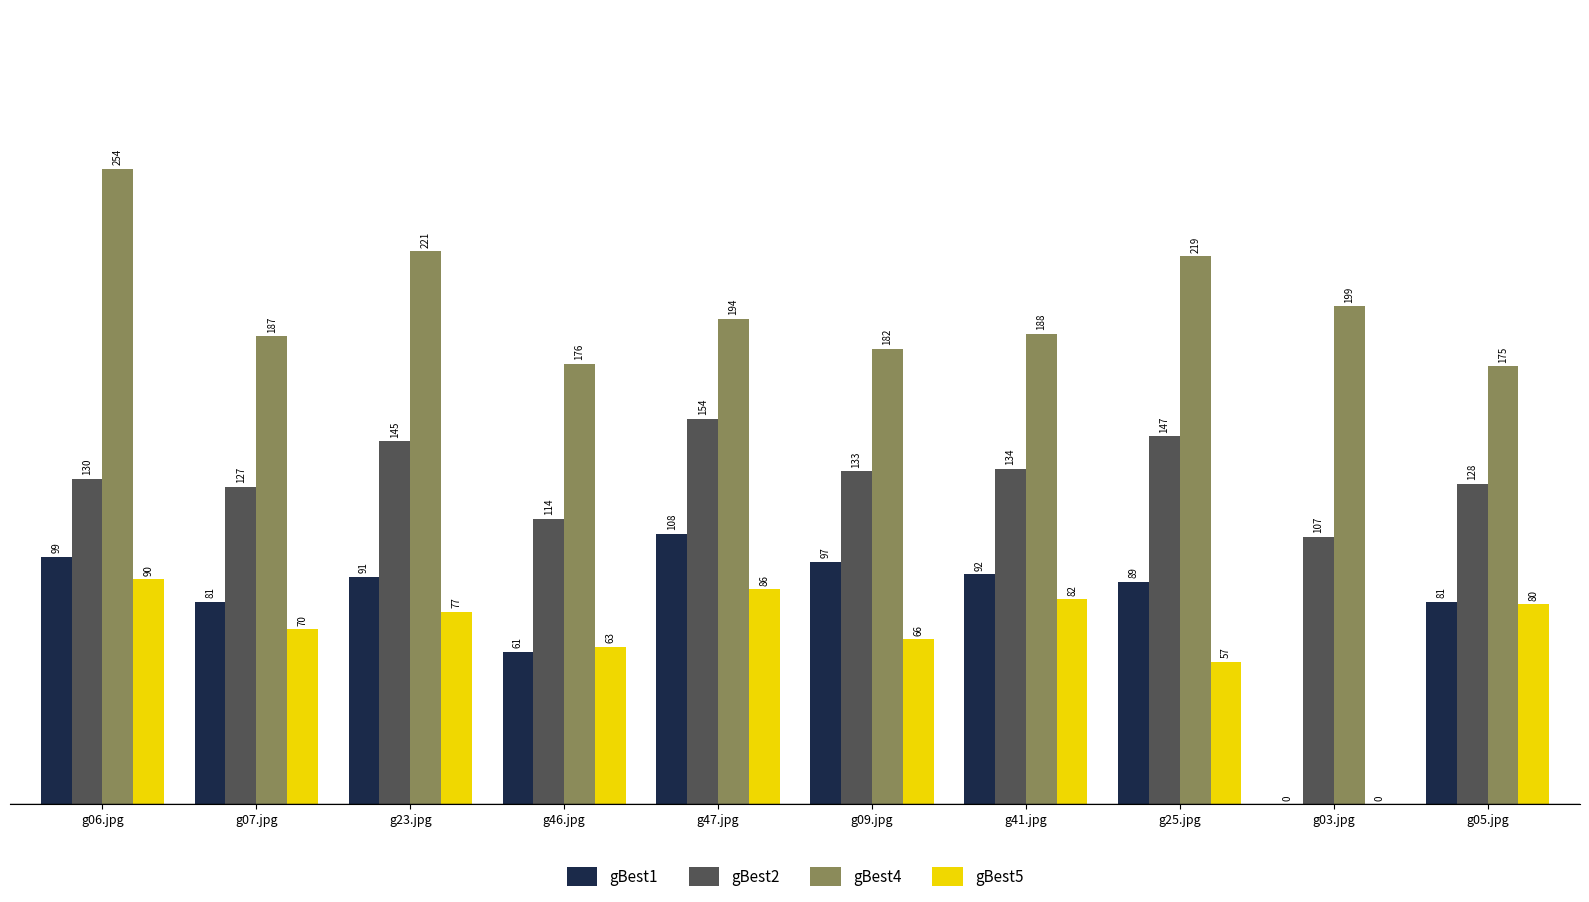

What is the difference between the gBest4 values at g09.jpg and g47.jpg?

12